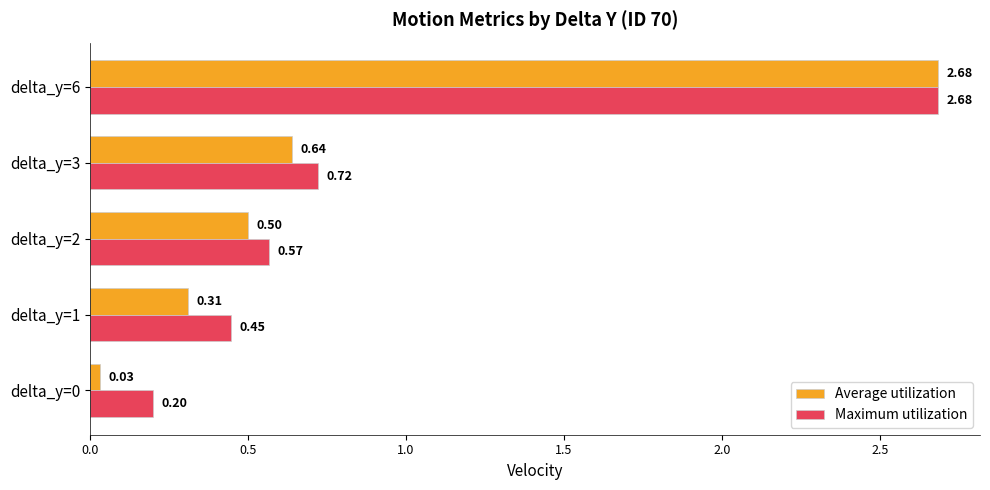

What is the difference between the maximum and minimum values in the Maximum utilization series?

2.5